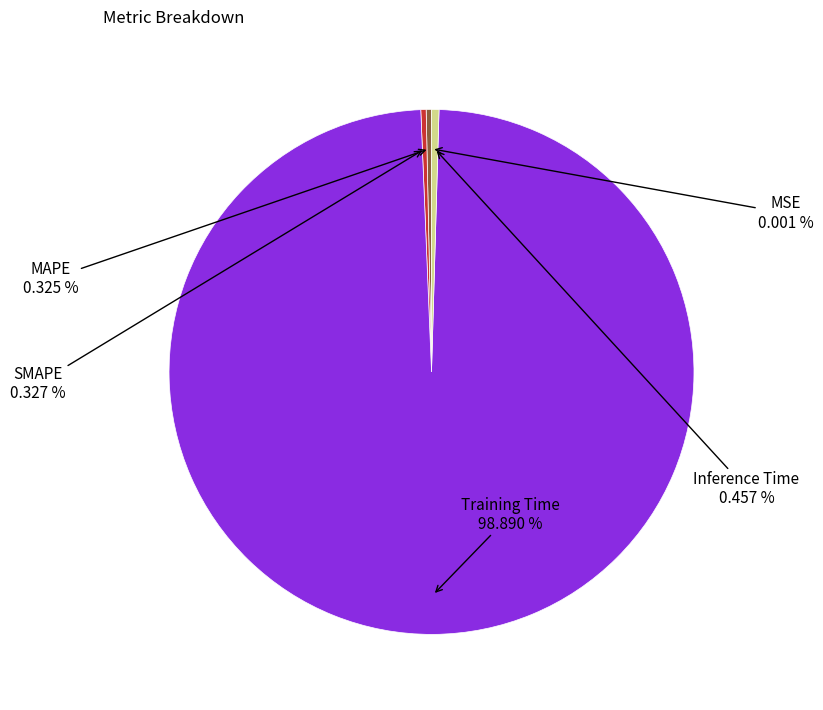

Is there a majority slice in this chart?

Yes